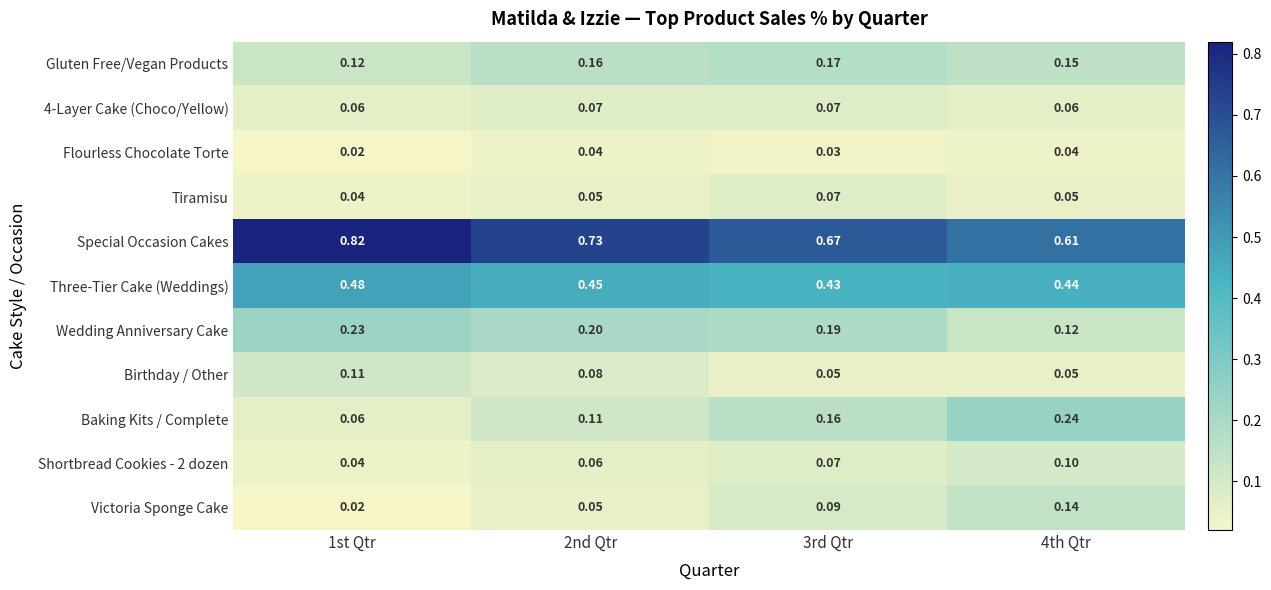

Between 1st Qtr and 2nd Qtr, which series saw the biggest shift?

Special Occasion Cakes